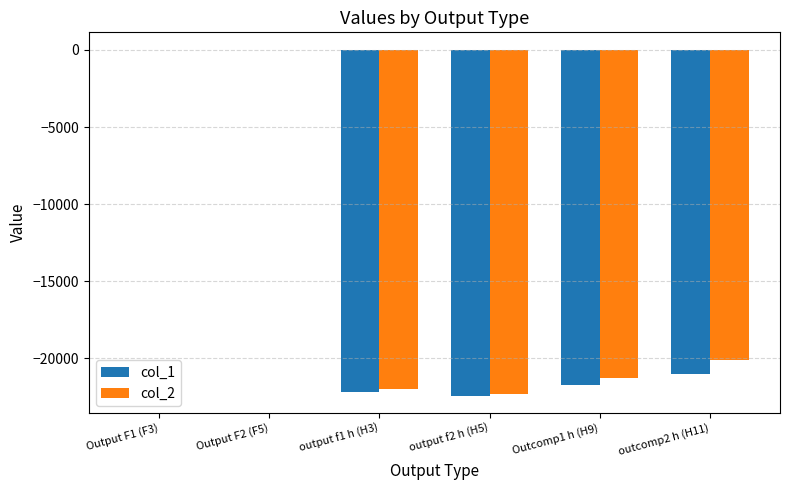

Which series changed the most between output f2 h (H5) and outcomp2 h (H11)?

col_2